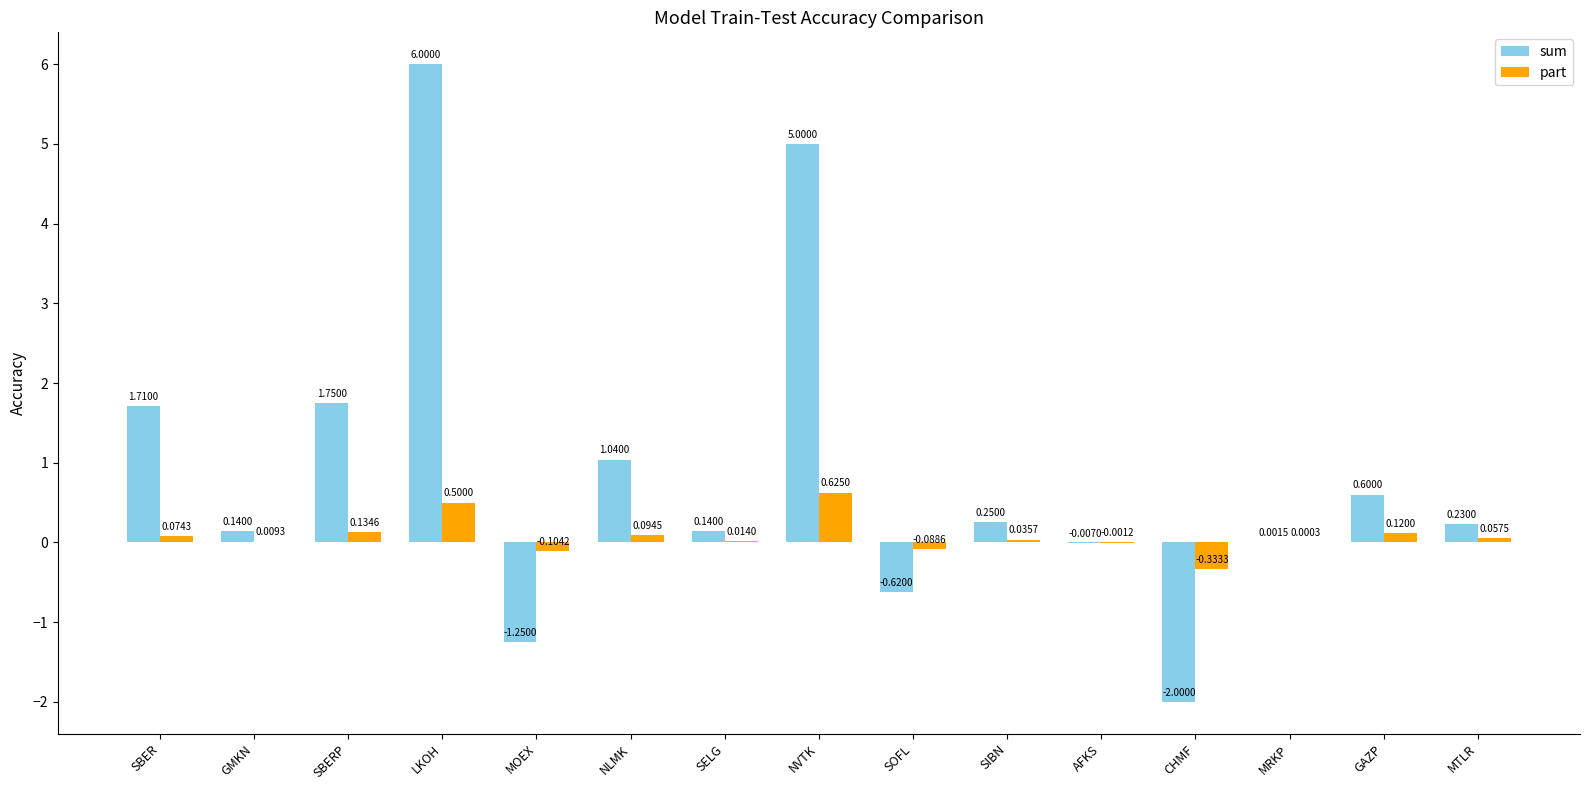

At which label does part reach its peak?

NVTK